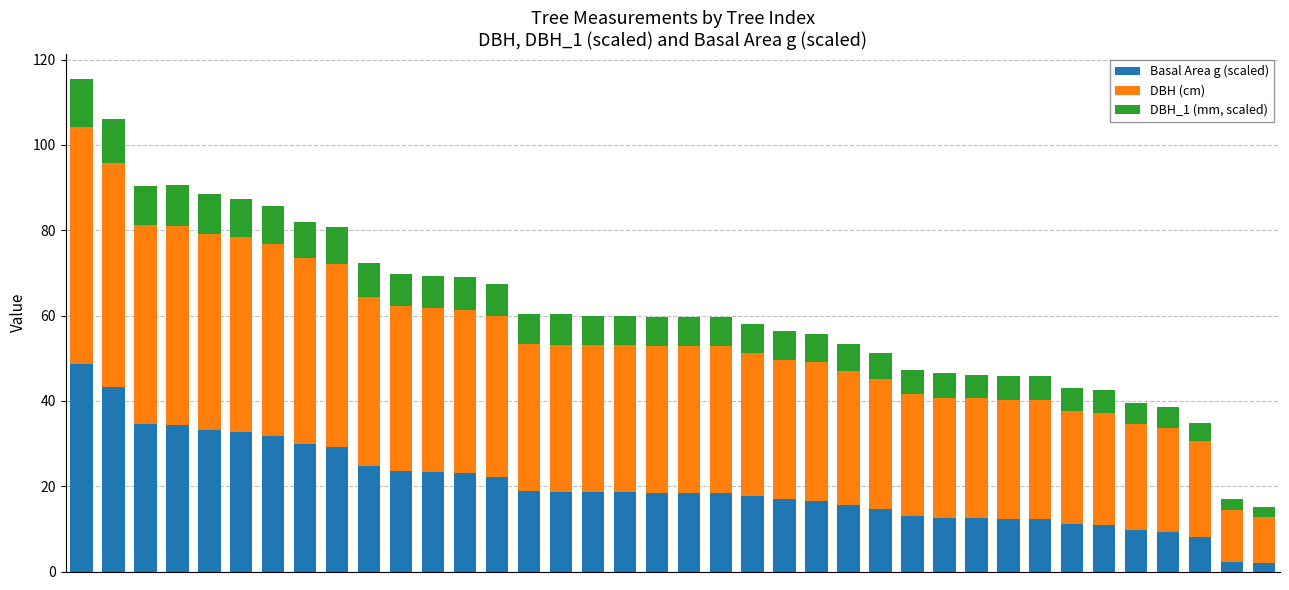

What is the highest value of the Basal Area g (scaled) series?

48.6